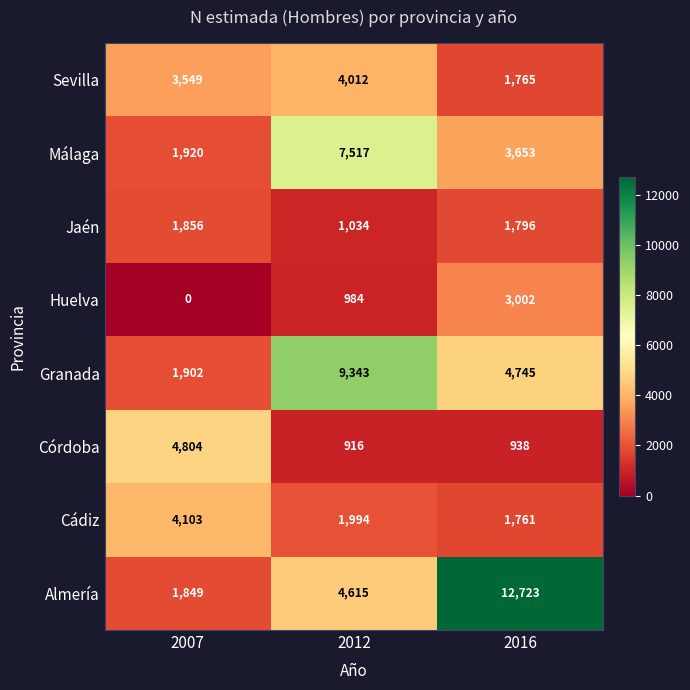

Reading left to right, what are all the values shown in this chart?

Sevilla: 3549	4012	1765
Málaga: 1920	7517	3653
Jaén: 1856	1034	1796
Huelva: 0	984	3002
Granada: 1902	9343	4745
Córdoba: 4804	916	938
Cádiz: 4103	1994	1761
Almería: 1849	4615	12723